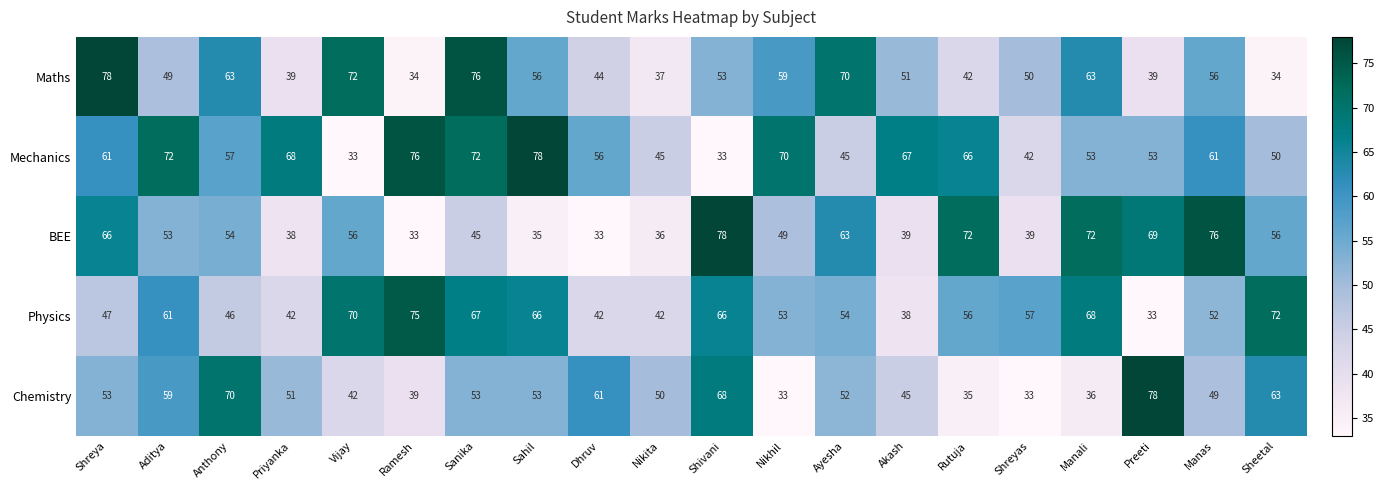

At Sheetal, list the series in order from largest to smallest.

Physics, Chemistry, BEE, Mechanics, Maths